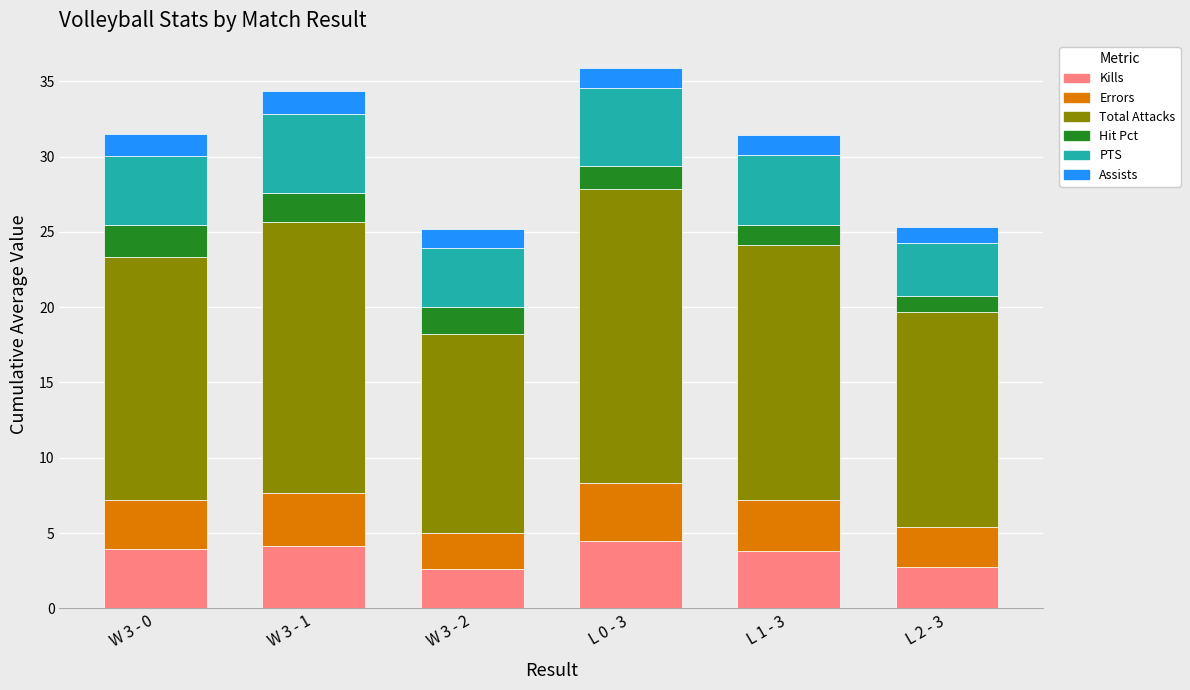

What is the total value across all series at L 0 - 3?

35.9